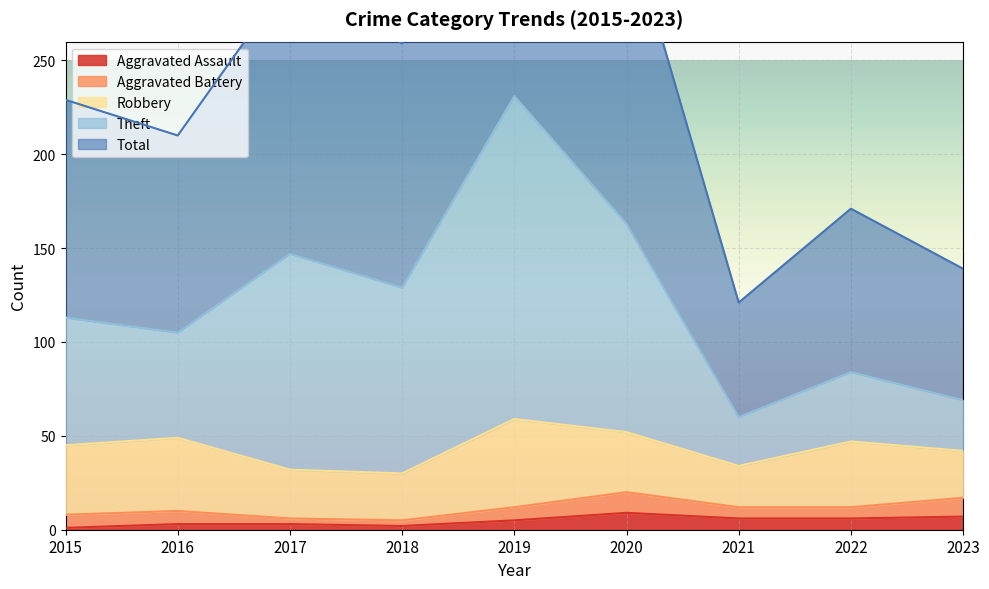

At which label does Aggravated Assault first exceed 5?

2020